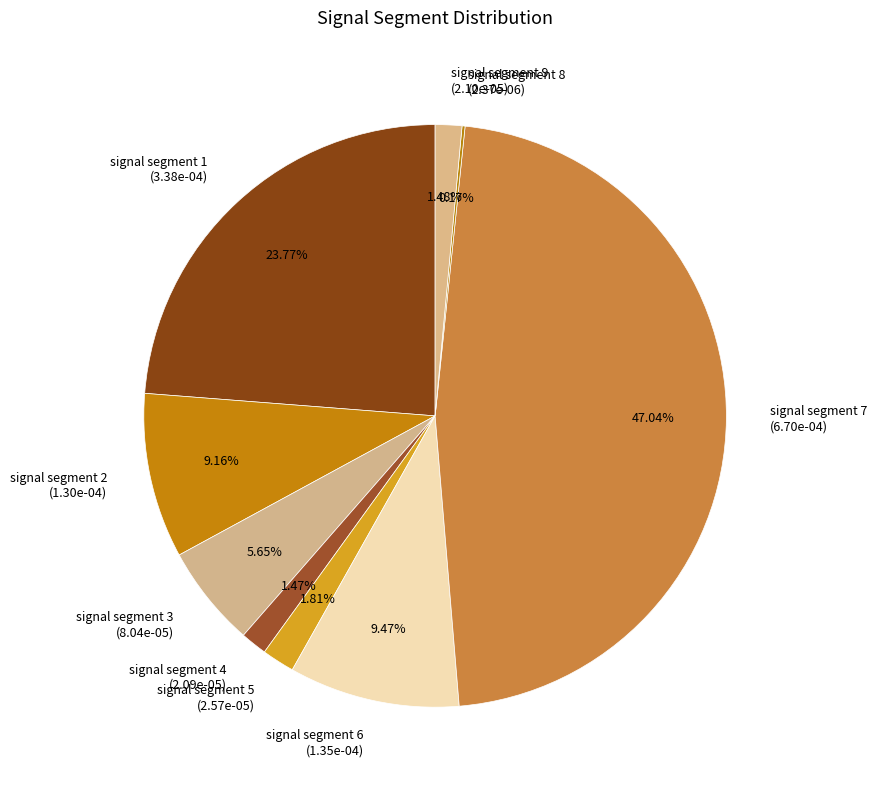

How much of the chart is everything except signal segment 2?

90.8%